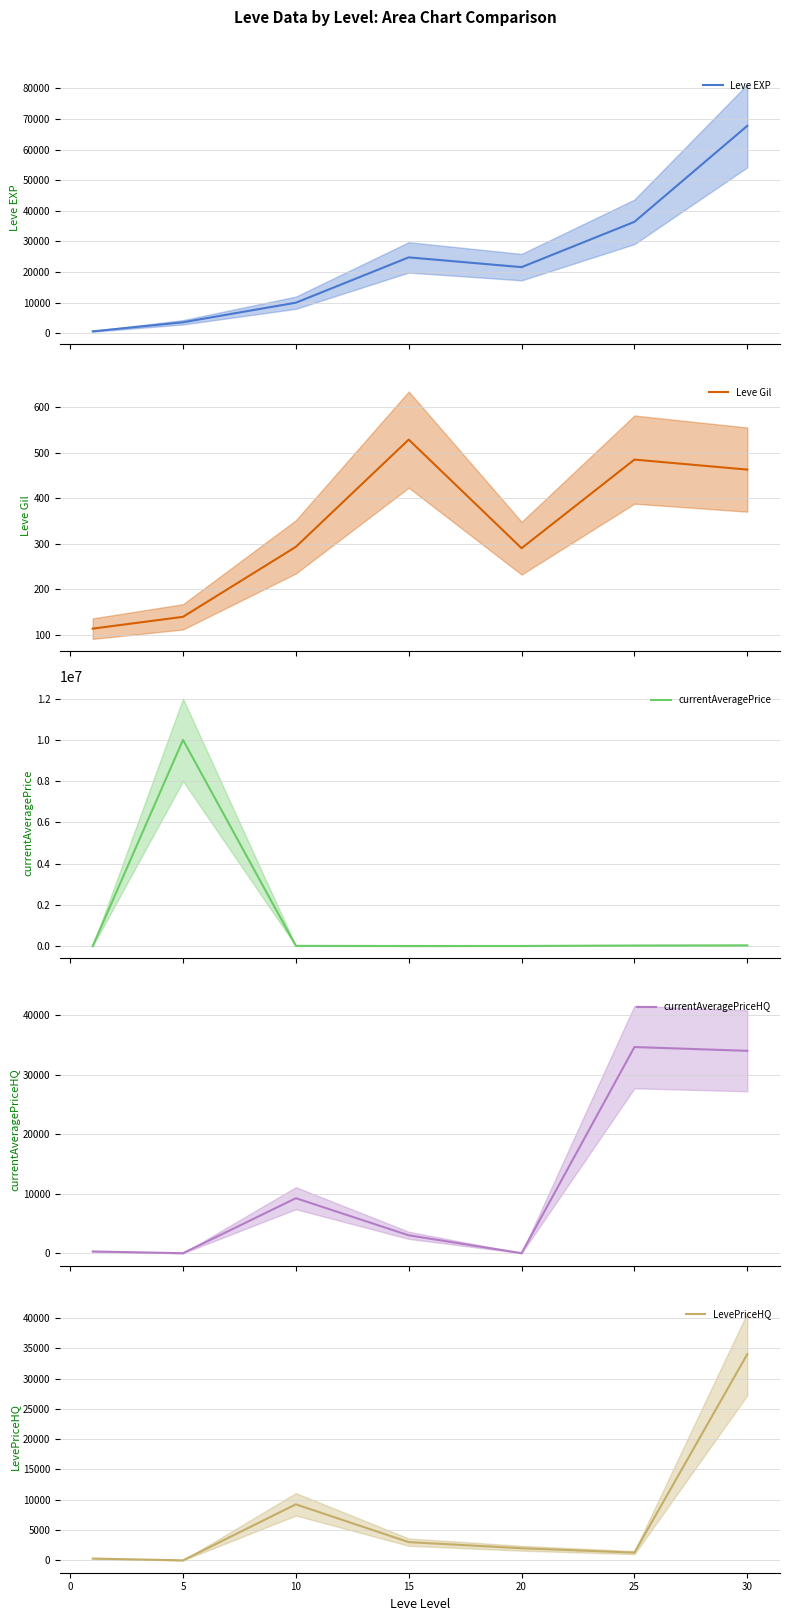

What is the total value across all series at 5?

10003739.0